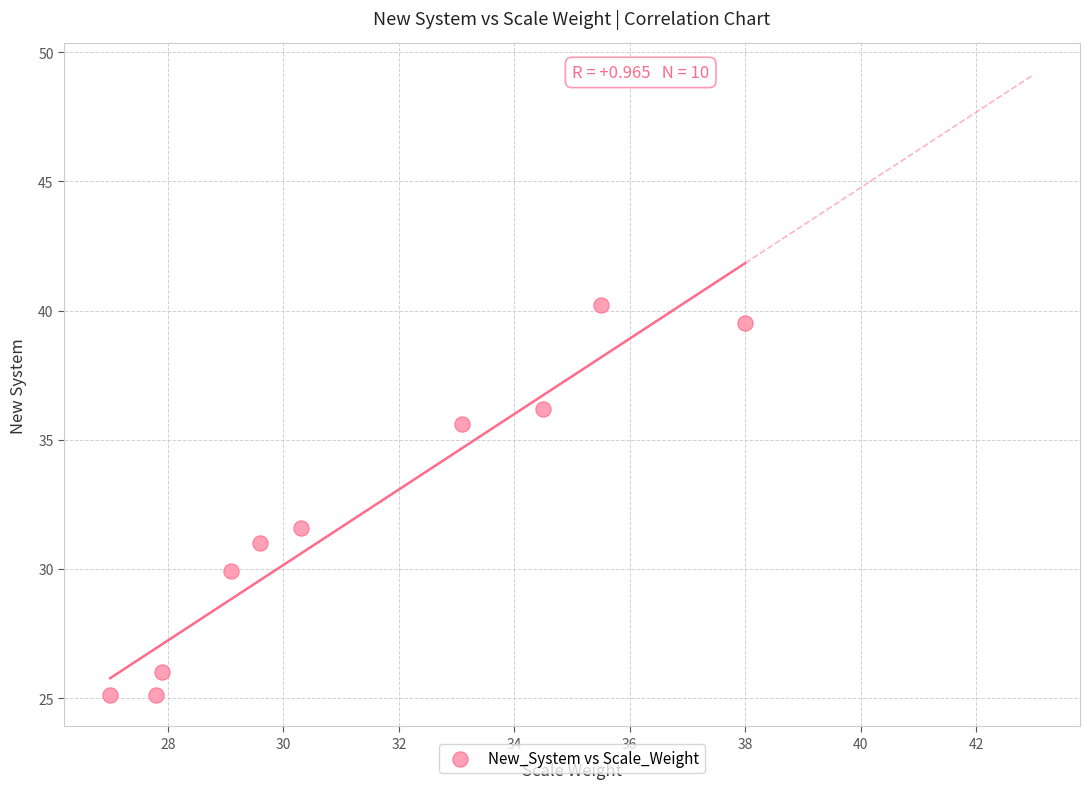

What is the range of X values (max minus min)?

11.0